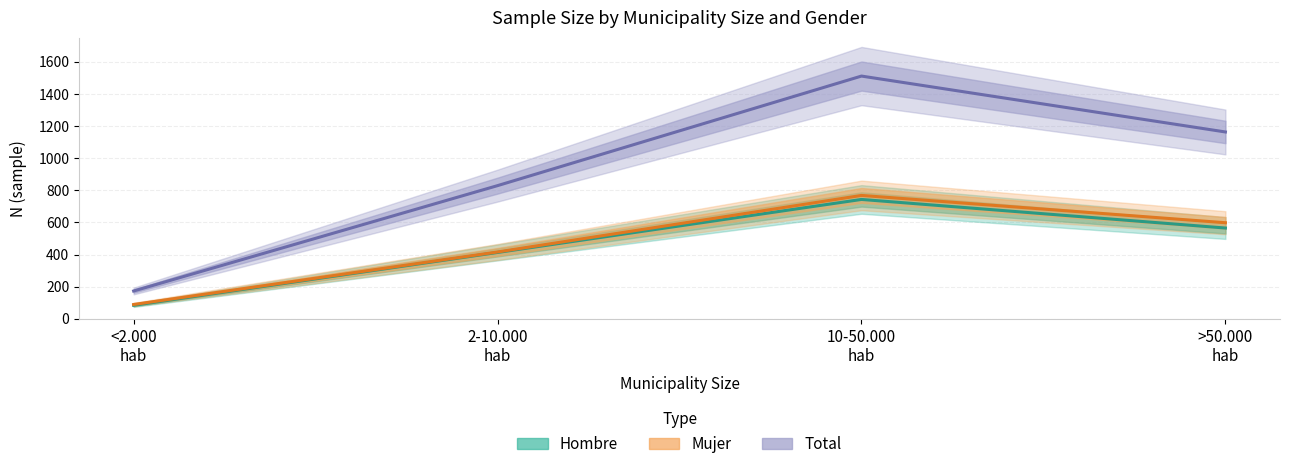

Rank the categories by Hombre value from highest to lowest.

10-50.000
hab, >50.000
hab, 2-10.000
hab, <2.000
hab